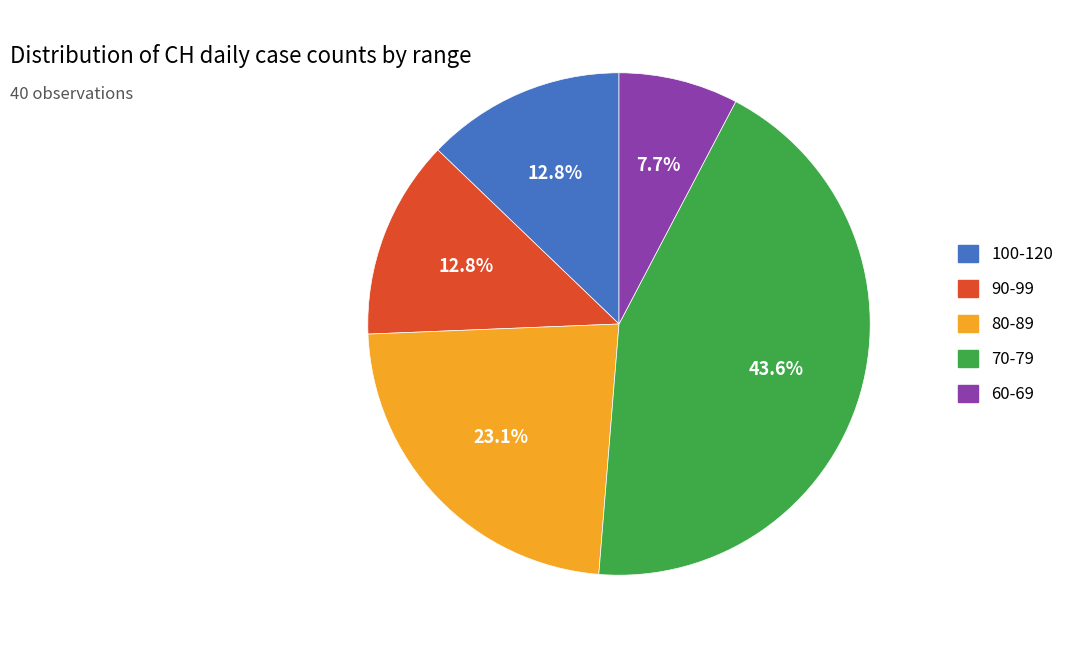

Does any single category account for the majority?

No